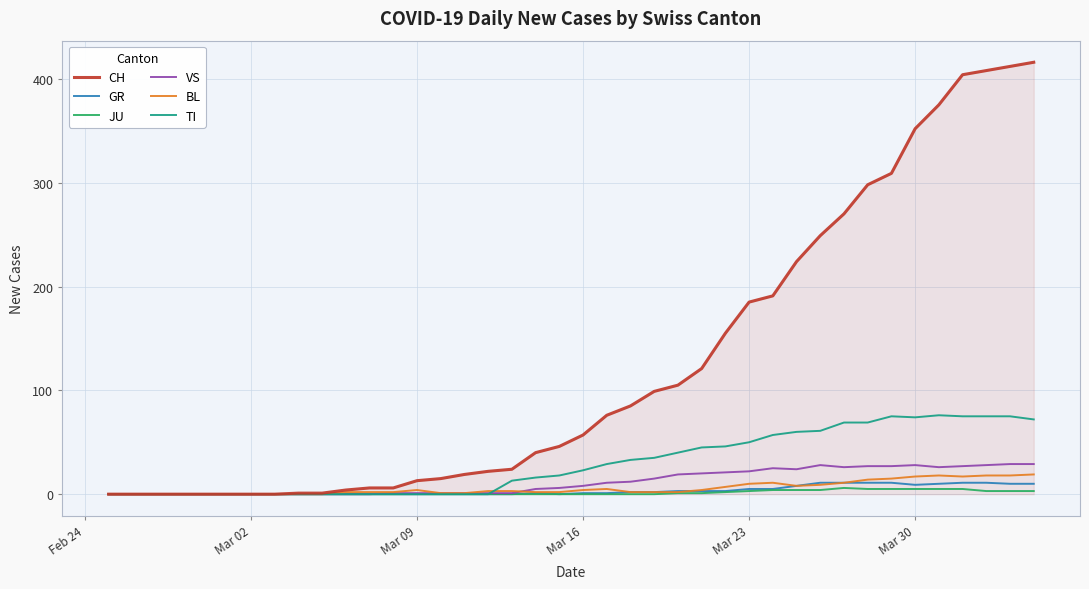

Which series has the largest total across all categories?

CH